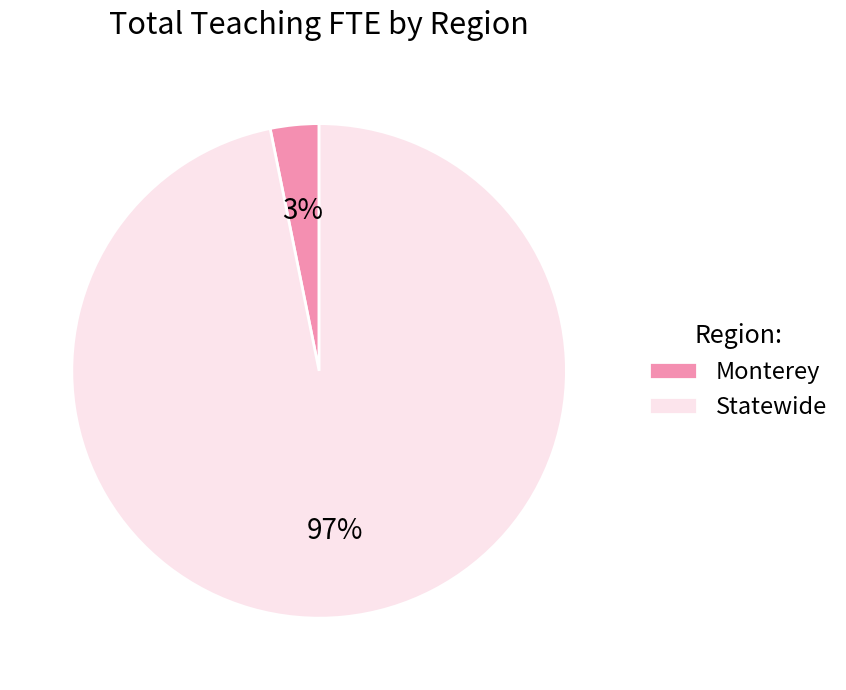

Combined, do Monterey and Statewide account for over 50%?

Yes